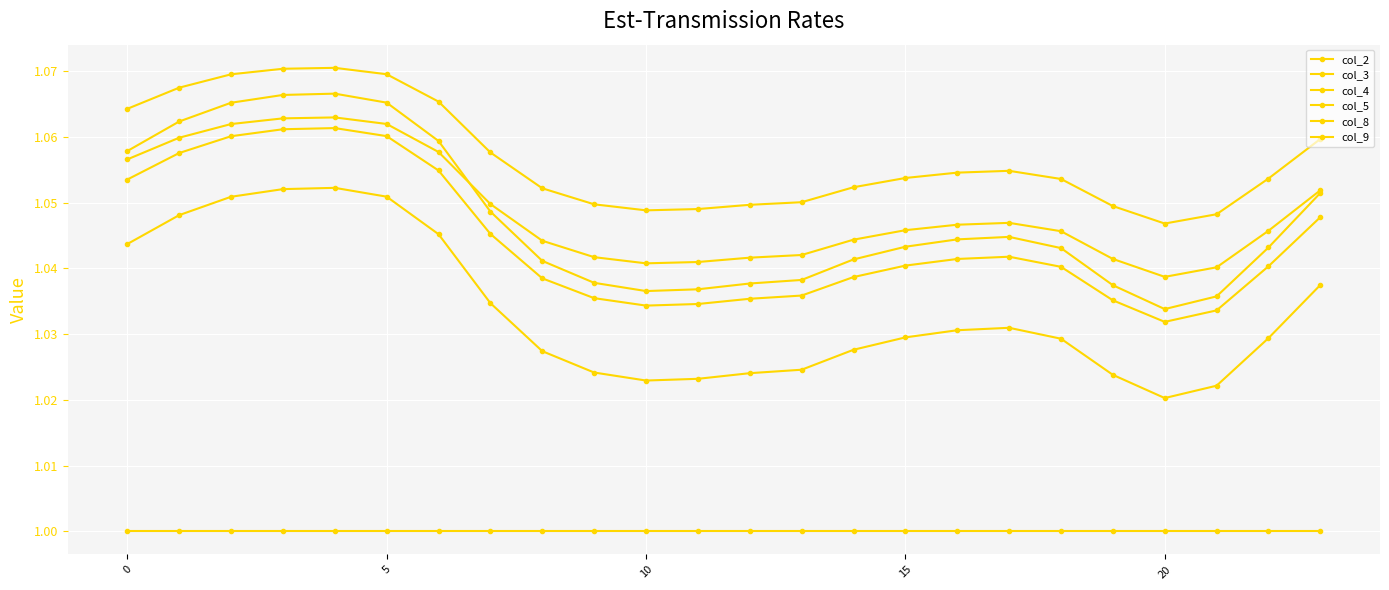

At how many categories does at least one series exceed 1?

24